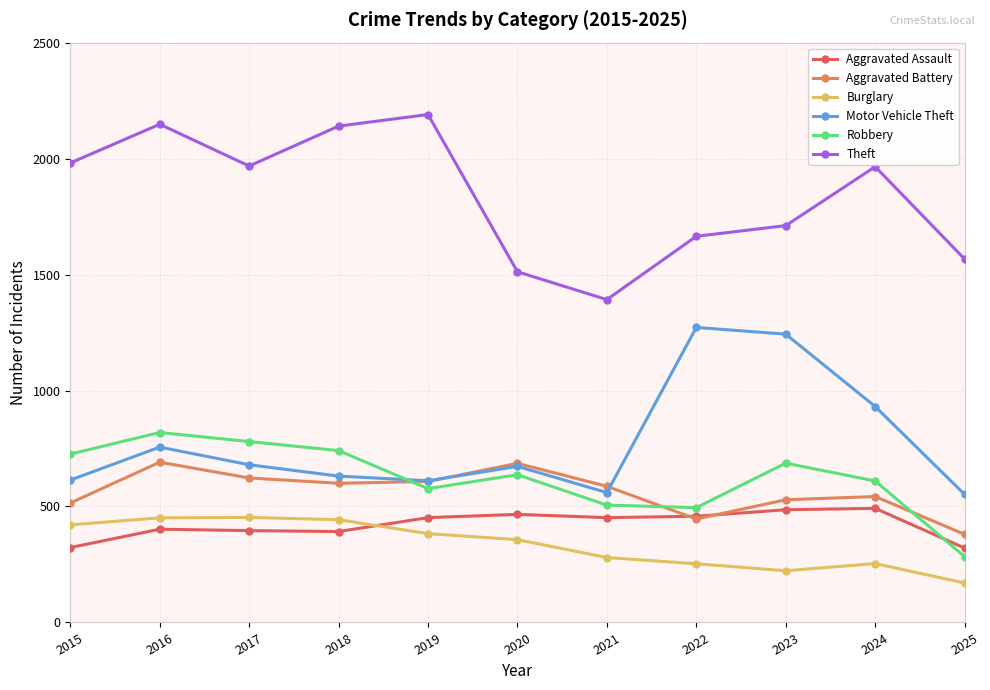

Which series has the widest spread of values?

Theft